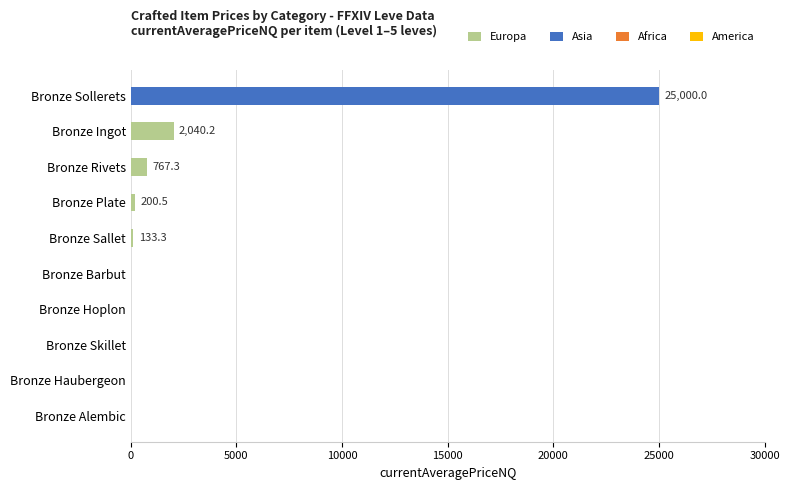

The value at Bronze Haubergeon is 0.0. True or false?

True